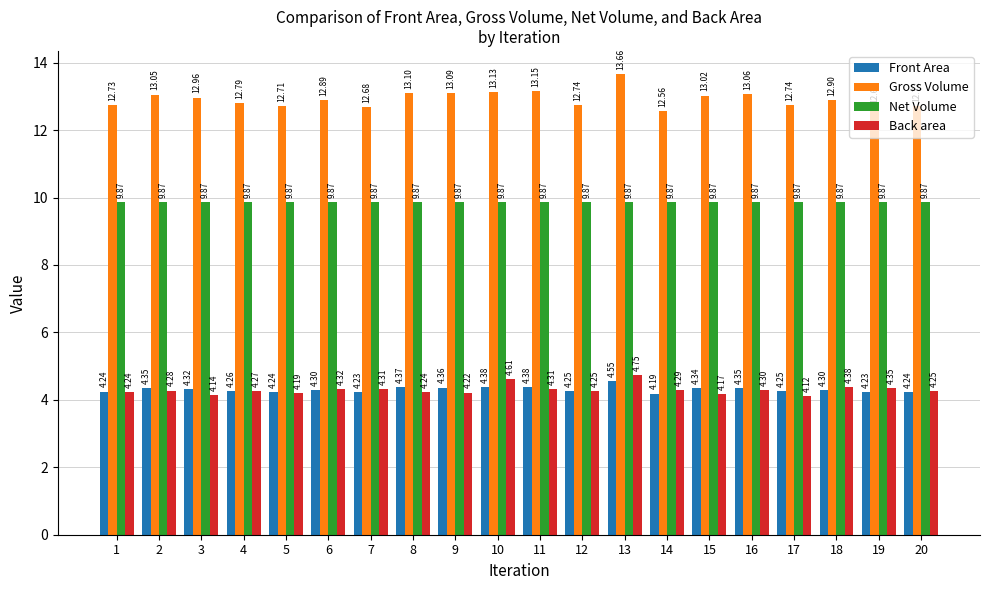

Which series has the largest range (max minus min)?

Gross Volume